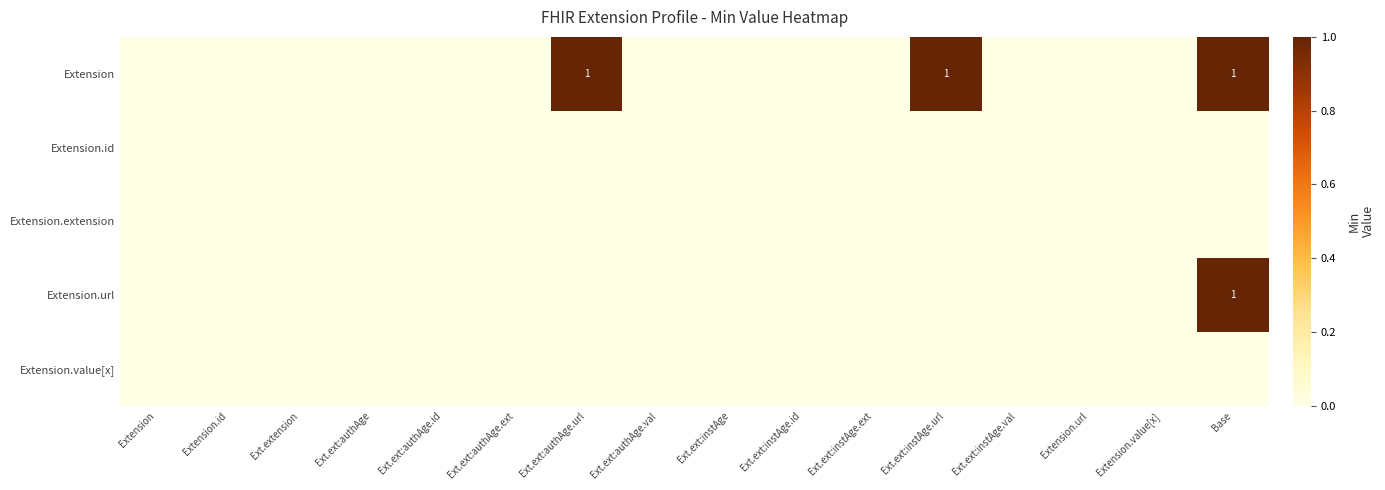

The value of Extension at Ext.ext:instAge.url is 1. True or false?

True